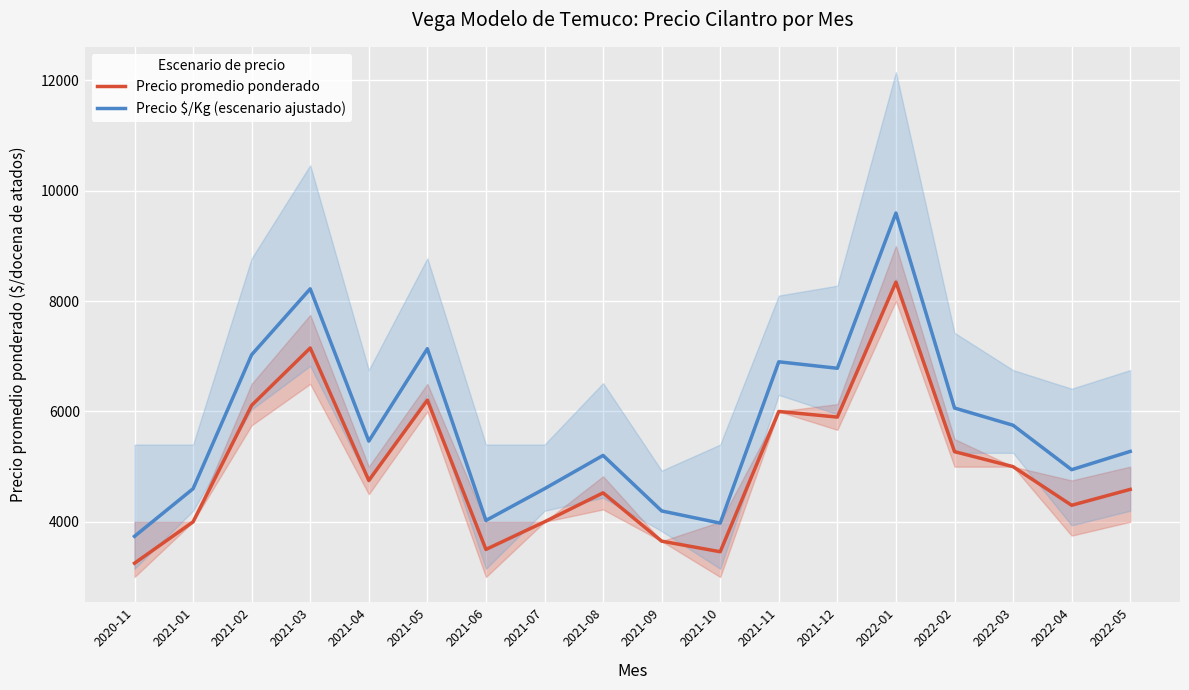

Which series changed the most between 2021-08 and 2021-11?

Precio $/Kg (escenario ajustado)